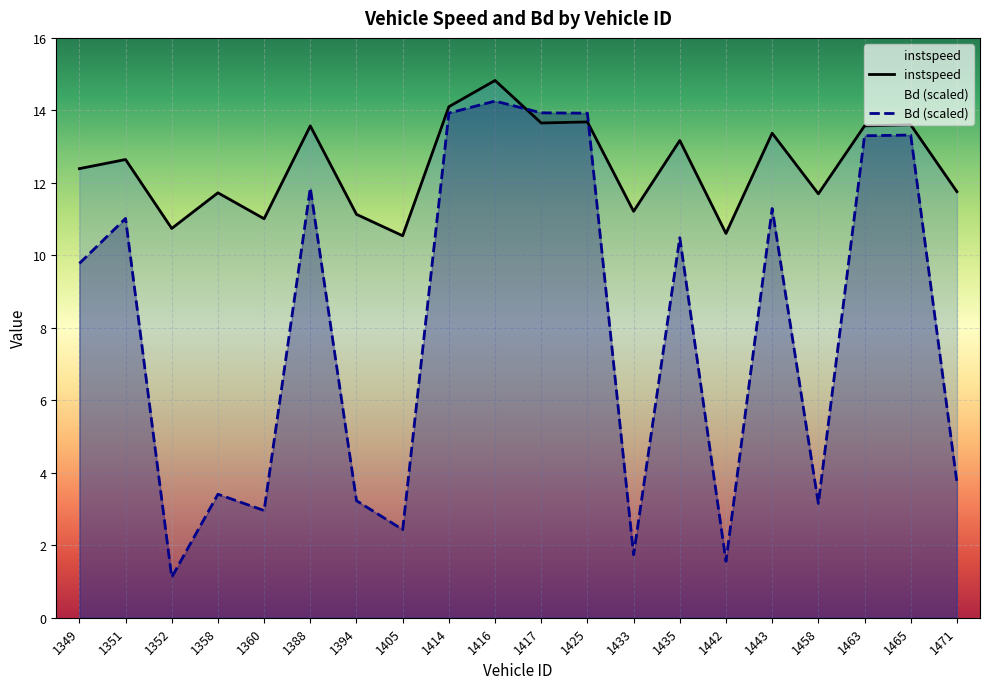

Where is instspeed nearest to the value 12?

1471